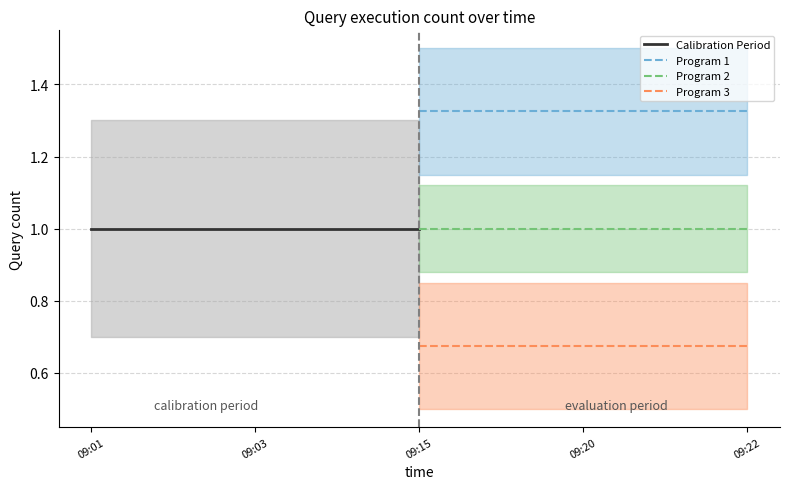

Is the value of Program 3 at 09:22 greater than the value of Program 2 at 09:20?

No